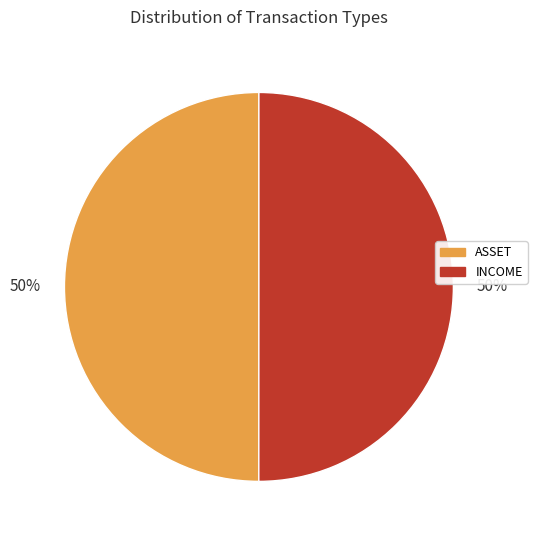

To the nearest percent, what is the average slice percentage?

50%